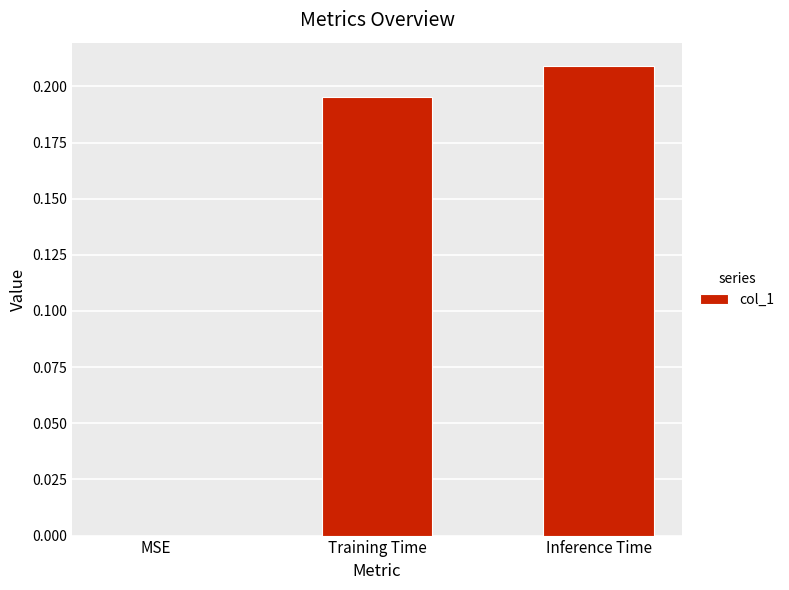

Between MSE and Inference Time, which is larger?

Inference Time